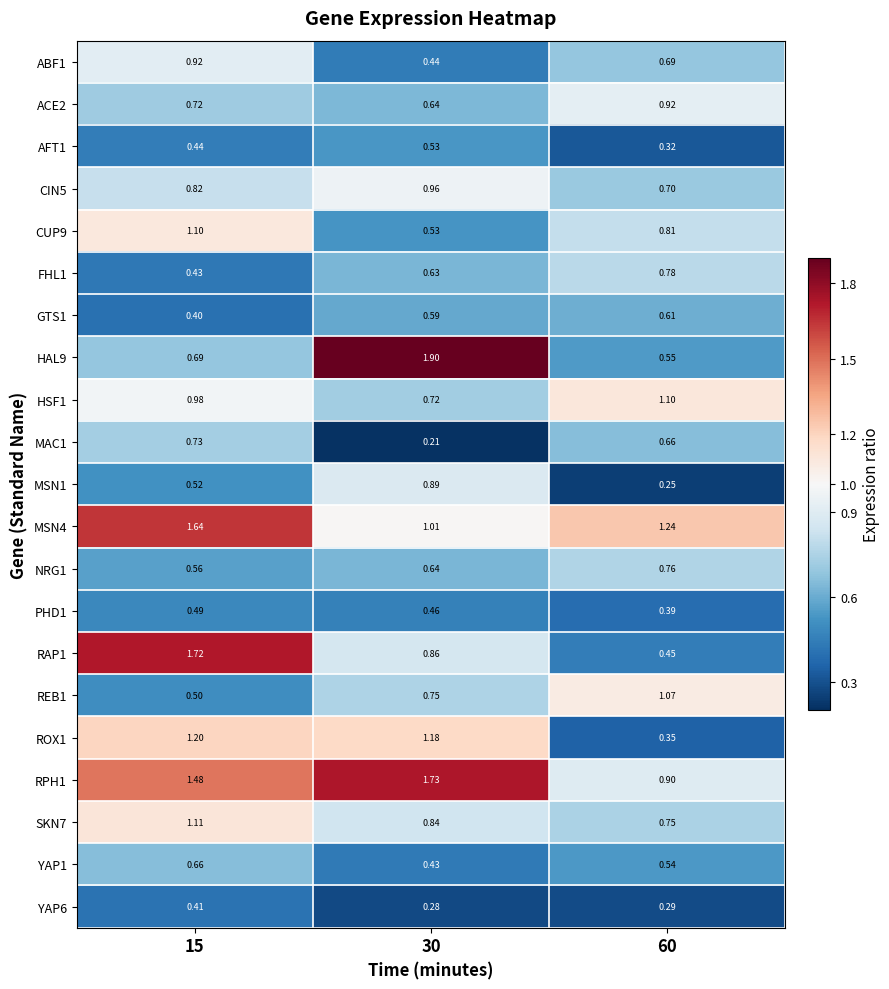

Is the value of ABF1 at 60 greater than the value of MAC1 at 15?

No